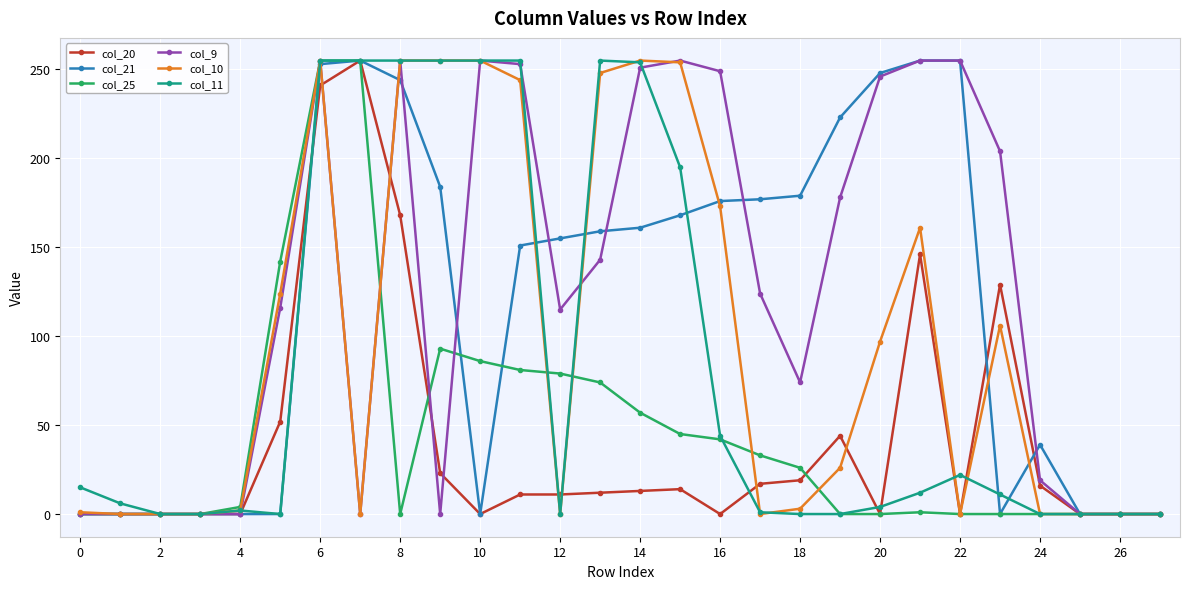

How many lines are shown in the chart?

6